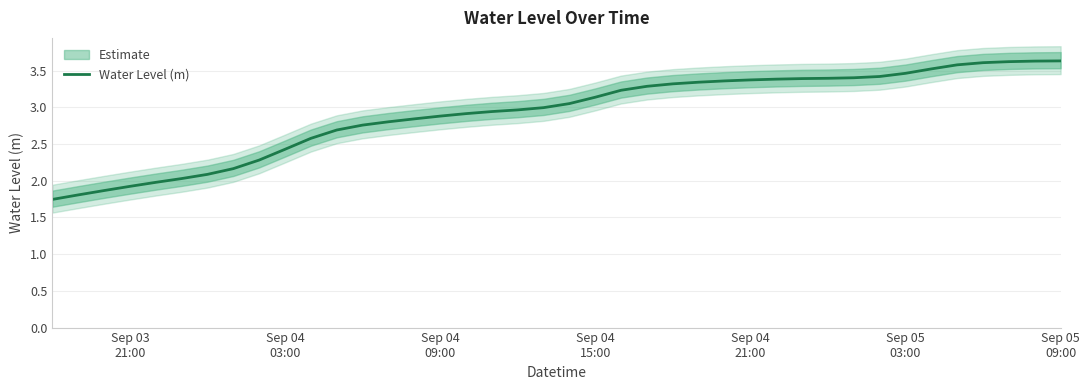

Is it true that the value at Sep 03 21:00 is 0.4?

False